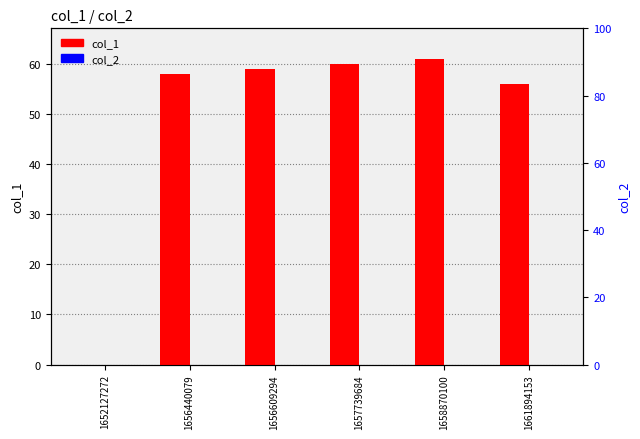

What is the value of the col_1 bar at the 6th from the left?

56